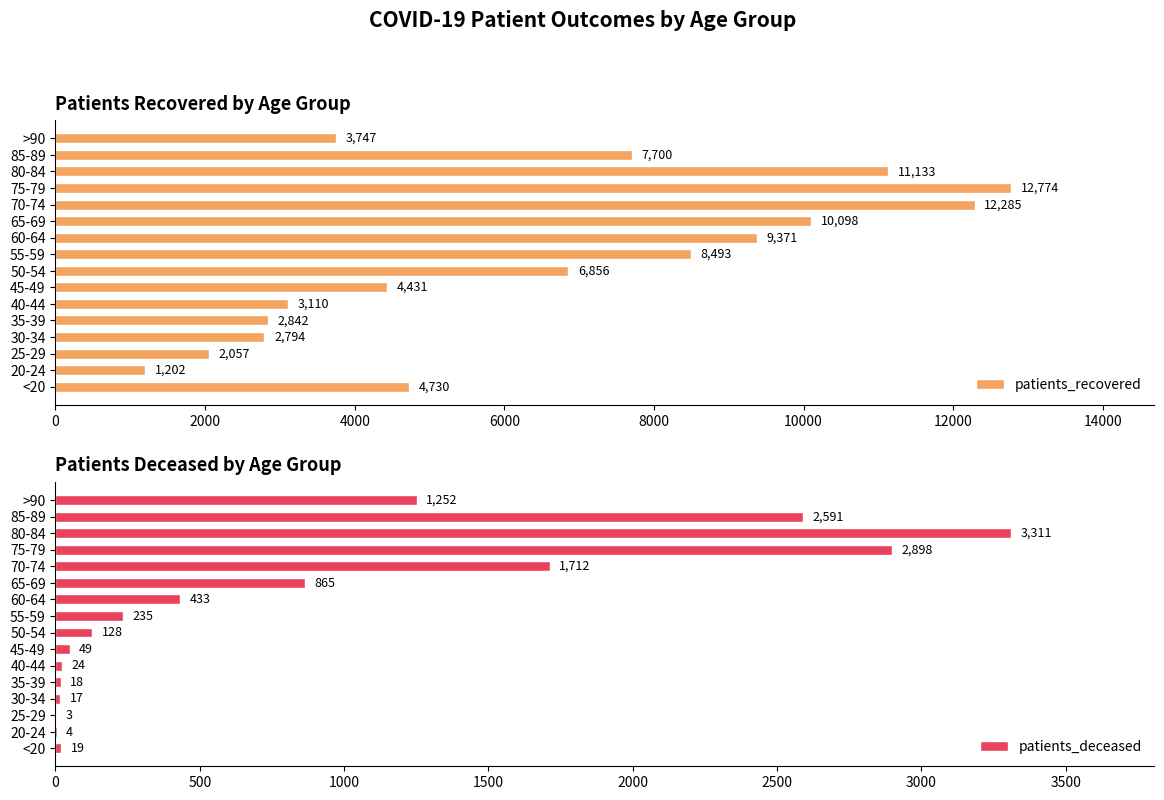

What is the lowest value of the patients_deceased series?

3